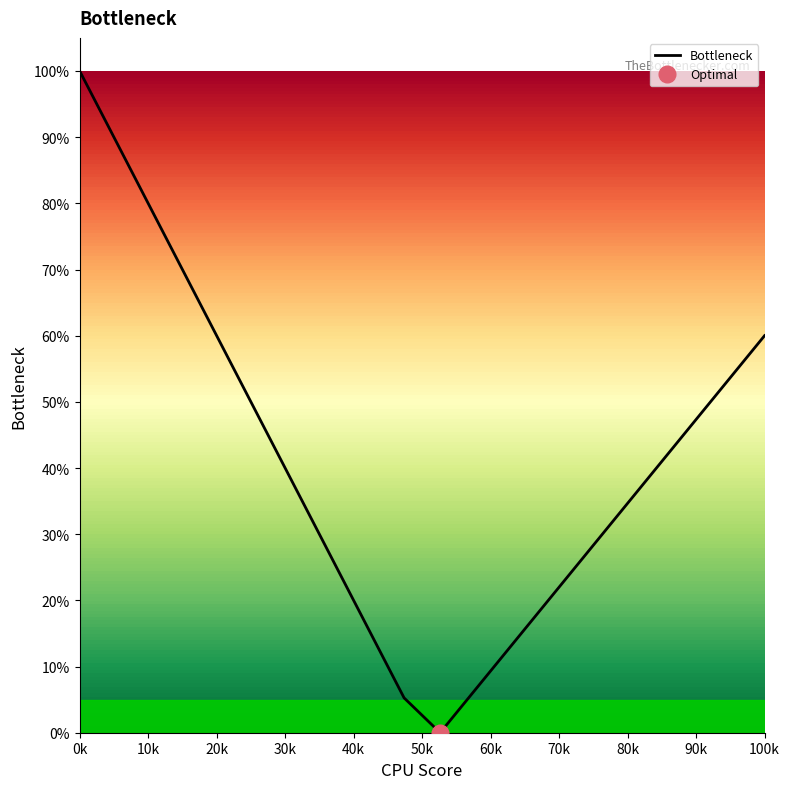

Count the number of data series in this chart.

1